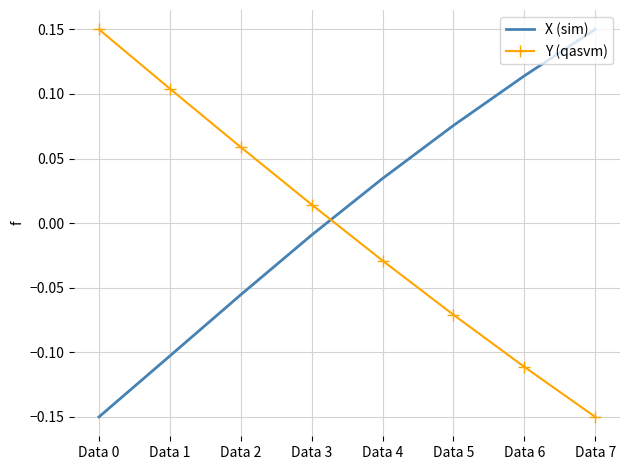

What is the difference between the X (sim) values at Data 7 and Data 0?

0.3